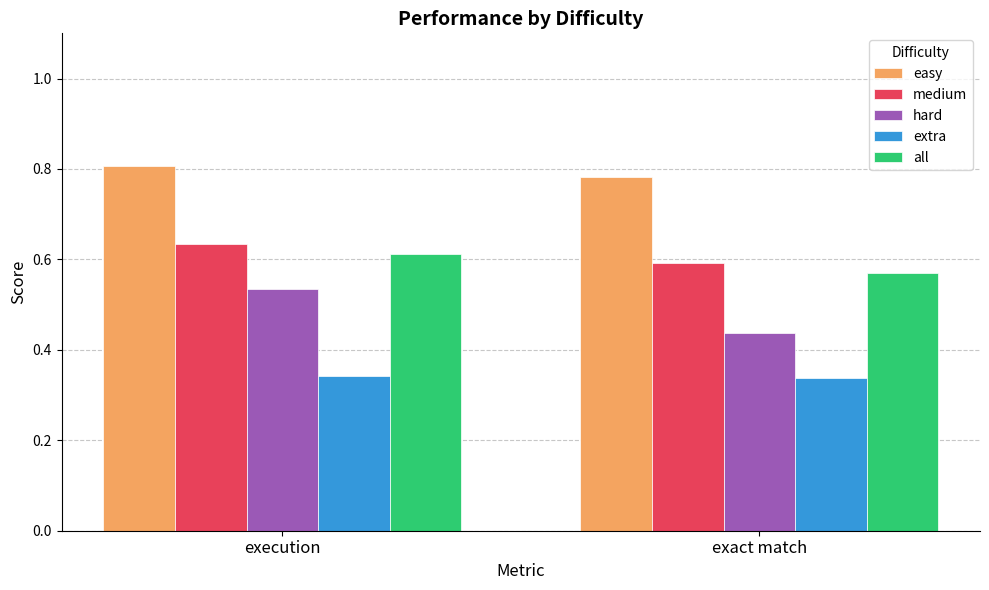

What are all the series names shown in the legend?

easy, medium, hard, extra, all